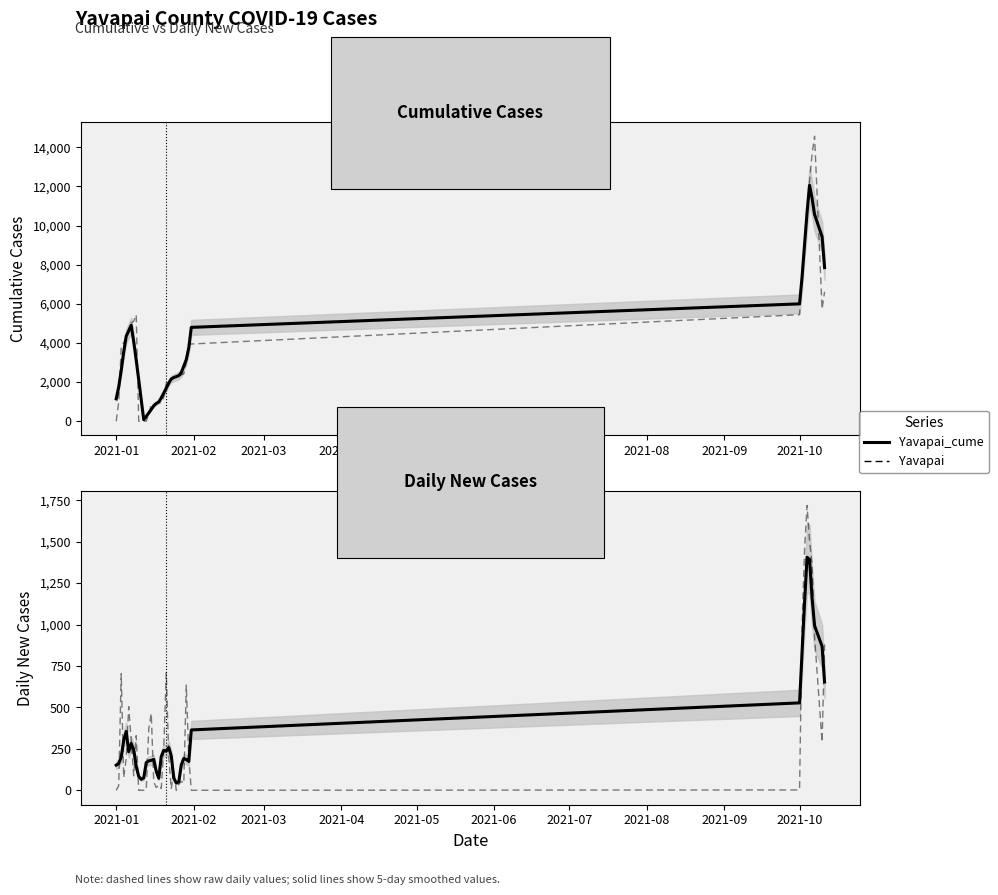

In Yavapai_cume, how many points are higher than both neighbors (excluding endpoints)?

2